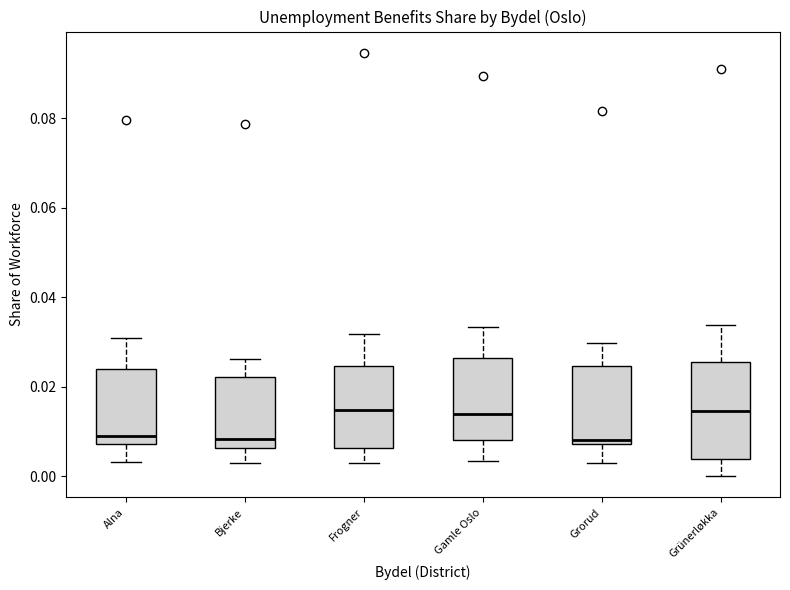

Reading left to right, transcribe this box plot: for each box, give where its median line is, the range the box spans, and where its two whiskers end, as read against the y-axis. The values are not printed on the chart, so give them approximately, as read against the axis.

Alna: median 0.008 (just above the box's lower edge), box 0.008 to 0.024, whiskers 0.004 to 0.030
Bjerke: median 0.008, box 0.006 to 0.022, whiskers 0.002 to 0.026
Frogner: median 0.014, box 0.006 to 0.024, whiskers 0.004 to 0.032
Gamle Oslo: median 0.014, box 0.008 to 0.026, whiskers 0.004 to 0.034
Grorud: median 0.008 (just above the box's lower edge), box 0.008 to 0.024, whiskers 0.002 to 0.030
Grünerløkka: median 0.014, box 0.004 to 0.026, whiskers 0.000 to 0.034